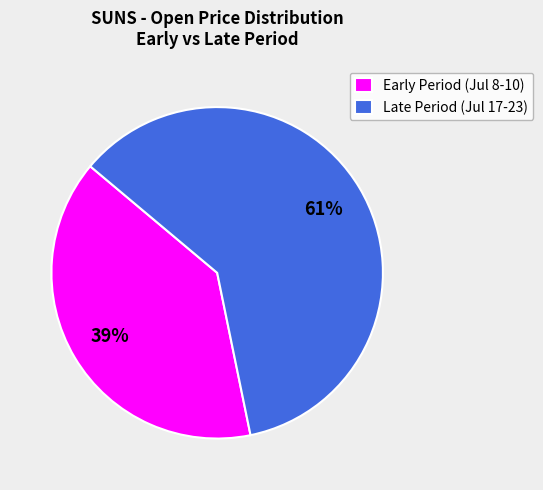

To the nearest percent, what percentage of the pie is Late Period (Jul 17-23)?

61%